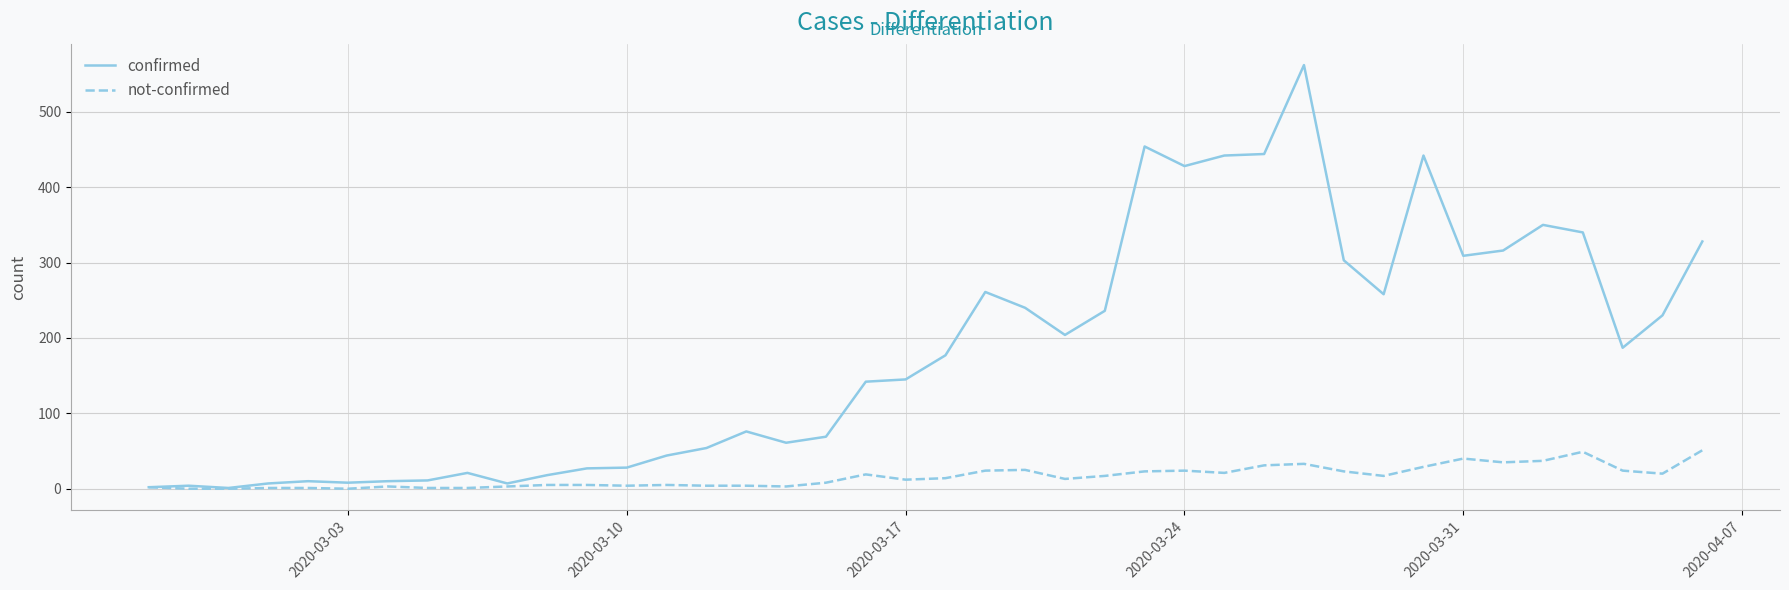

Which series has the largest total across all categories?

confirmed